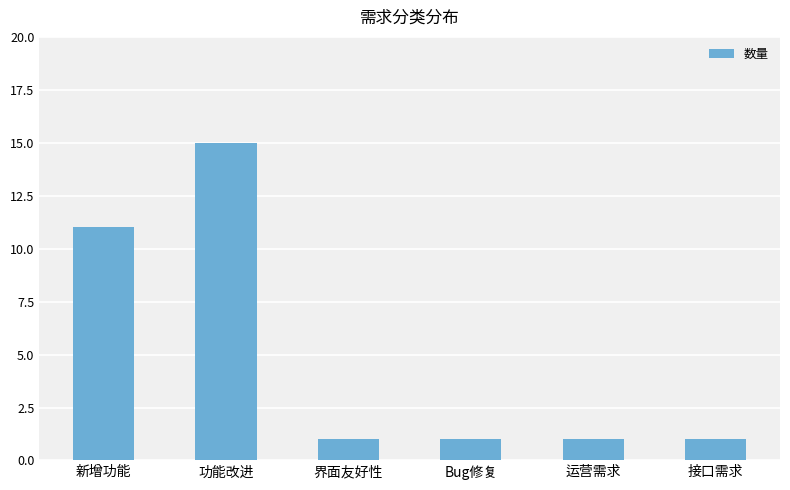

What value does the data have at 接口需求?

1